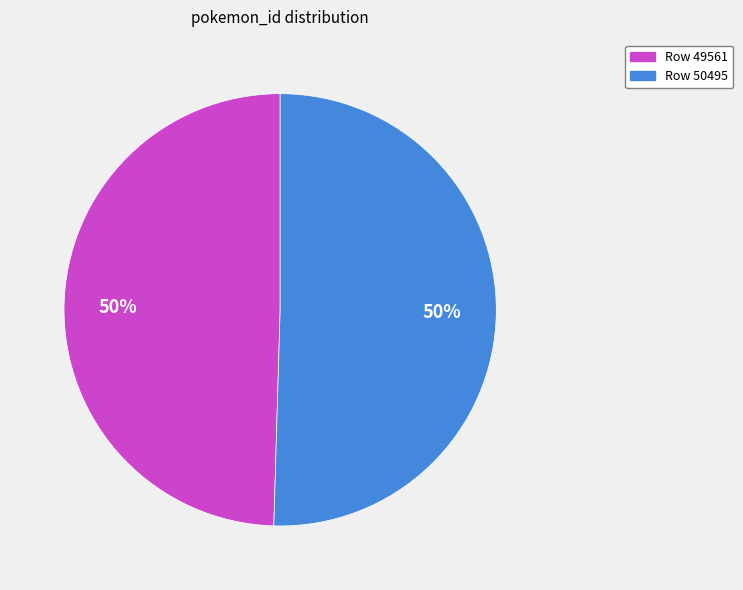

To the nearest percent, what is the average slice percentage?

50%